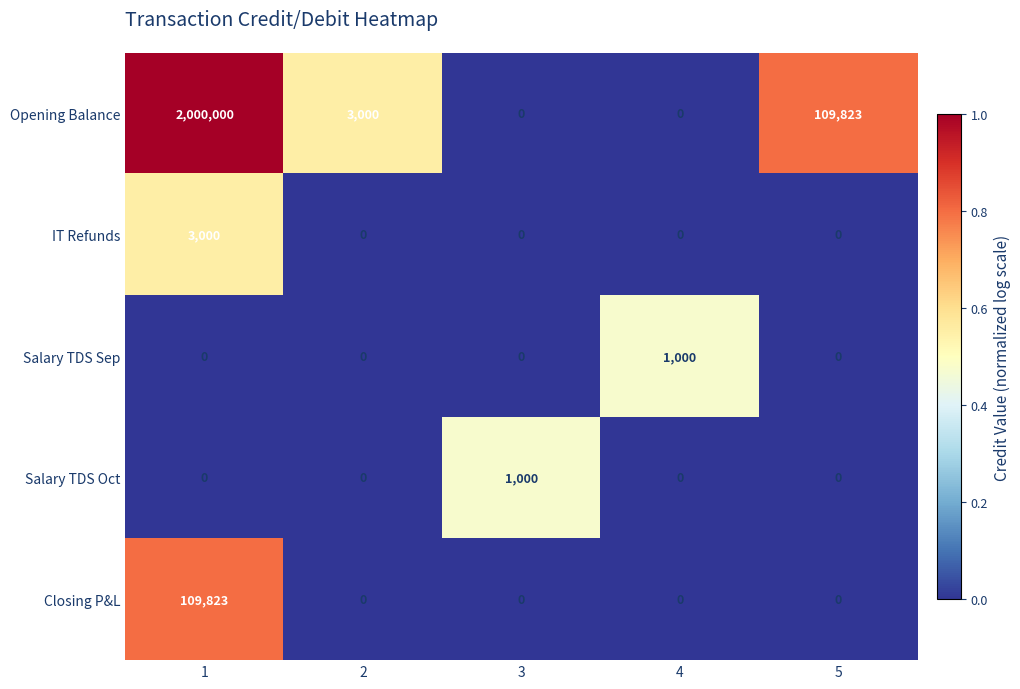

Which series has the largest range (max minus min)?

Opening Balance